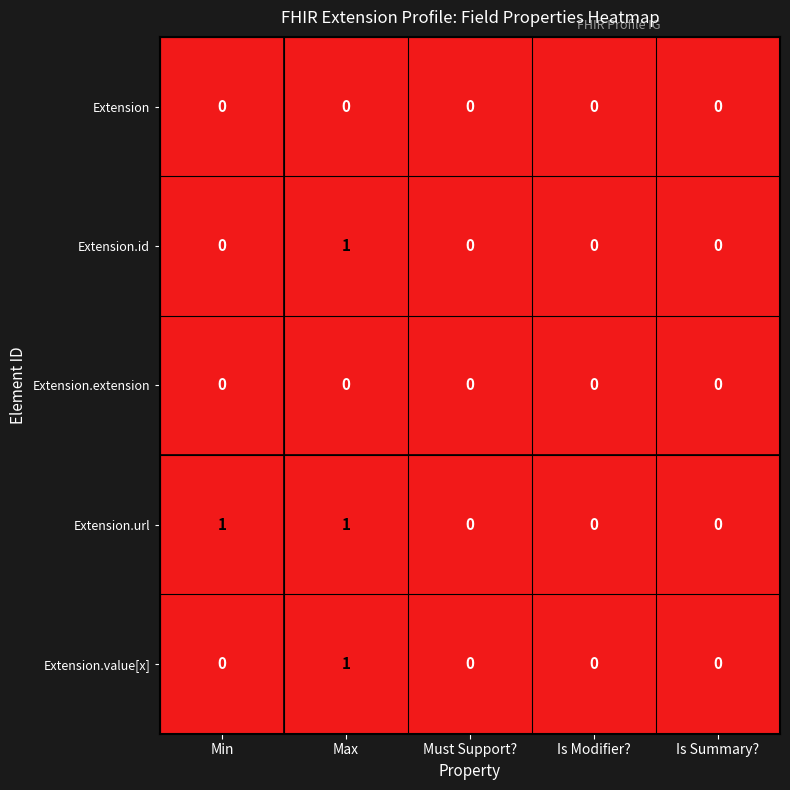

The Extension.value[x] series shows 0 at Is Modifier?. True or false?

True